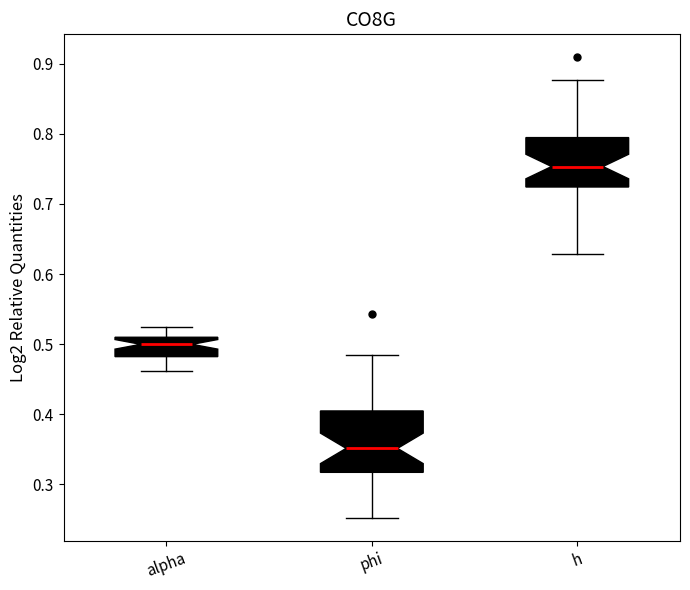

Reading left to right, read every box against the y-axis: the position of its median line, the range the box covers, and the ends of its whiskers. The values are not printed on the chart, so give them approximately, as read against the axis.

alpha: median 0.50, box 0.48 to 0.51, whiskers 0.46 to 0.52
phi: median 0.35, box 0.32 to 0.40, whiskers 0.25 to 0.48
h: median 0.75, box 0.72 to 0.79, whiskers 0.63 to 0.88